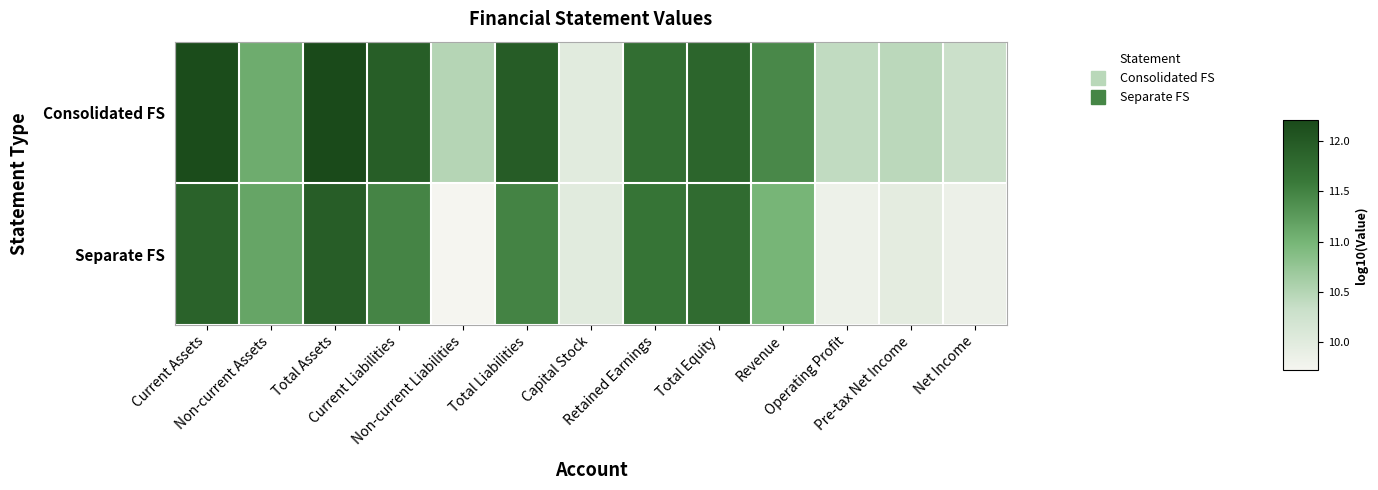

Which series has the largest total across all categories?

Consolidated FS